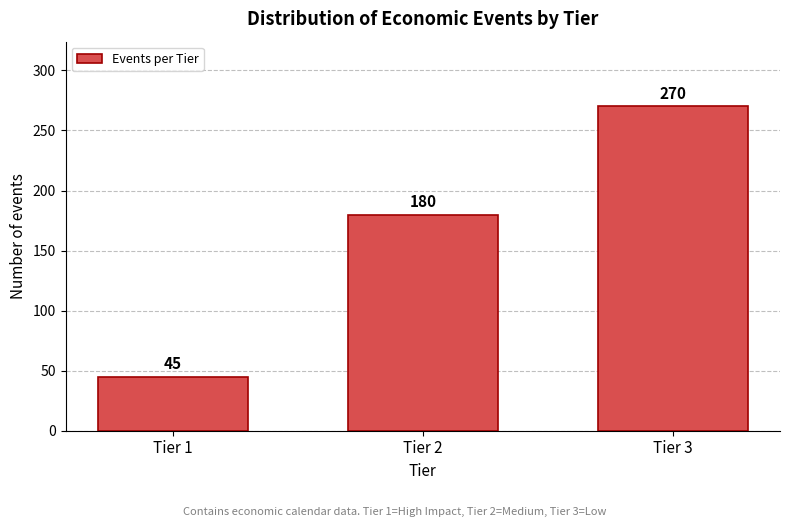

Reading left to right, transcribe all the data shown in this chart.

45	180	270